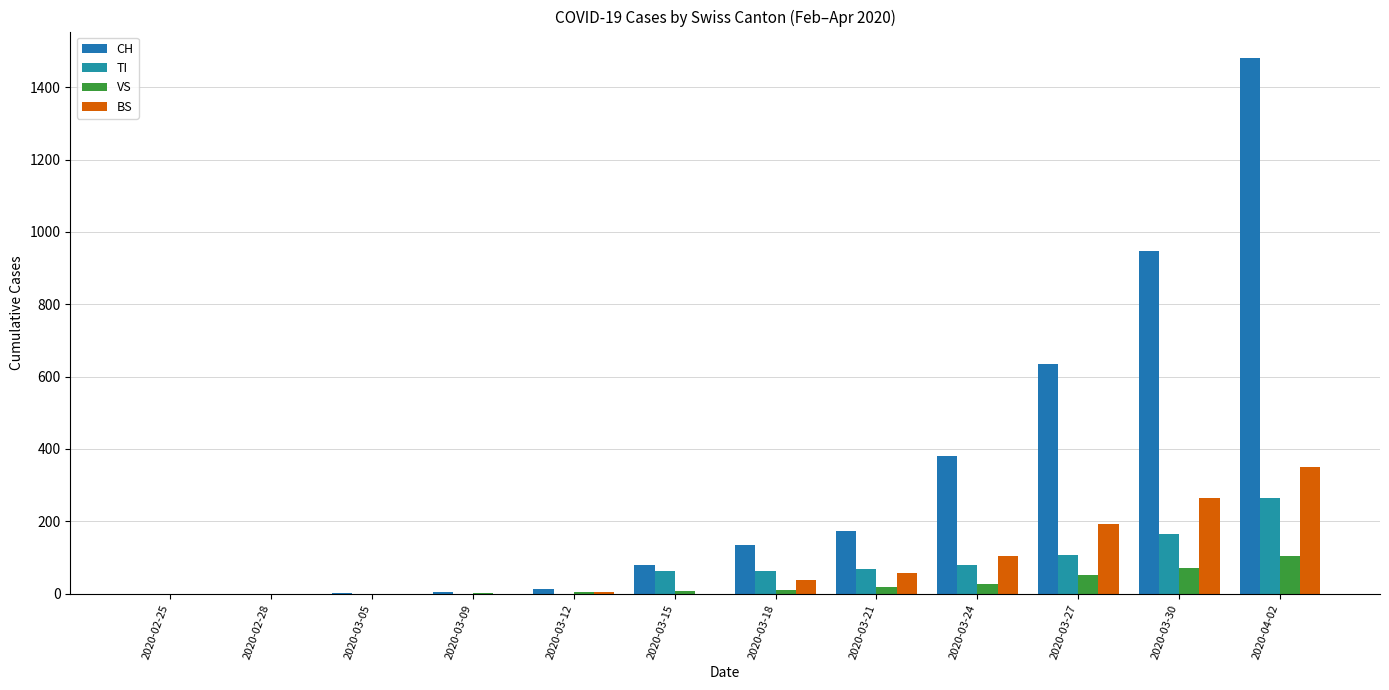

What are all the series names shown in the legend?

CH, TI, VS, BS